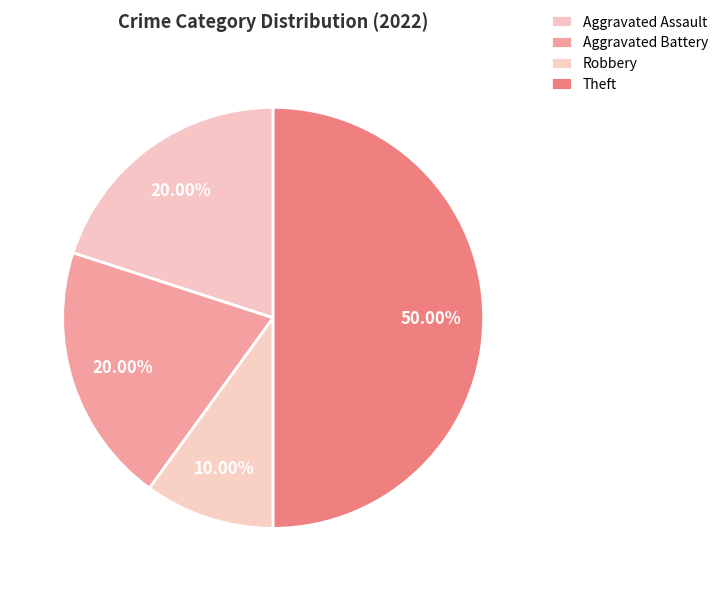

To the nearest percent, what is the difference between the largest and smallest slice percentages?

40%